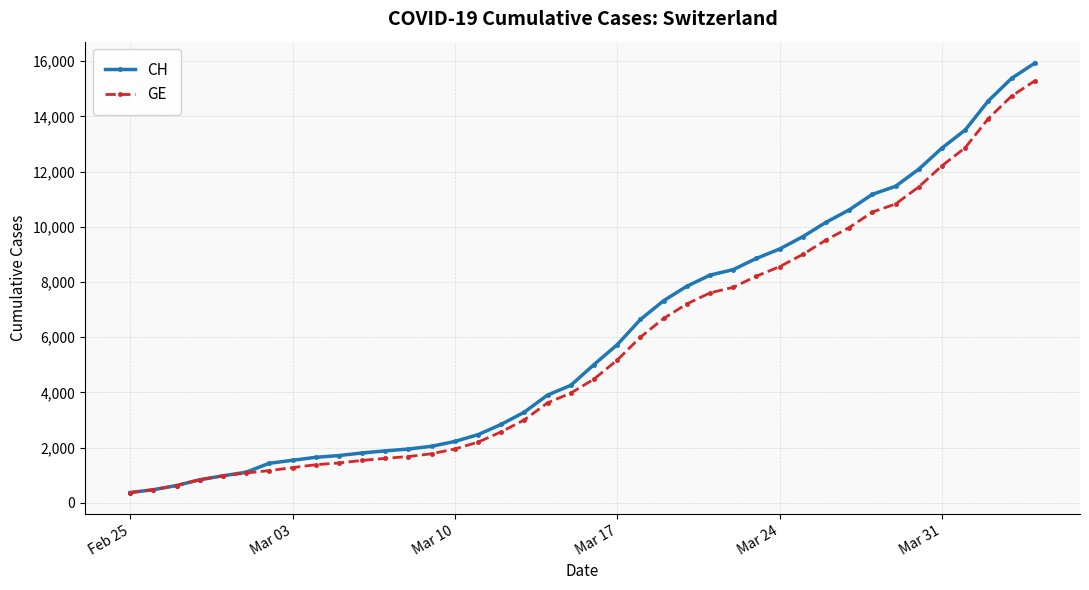

What is the minimum value shown in the chart?

375